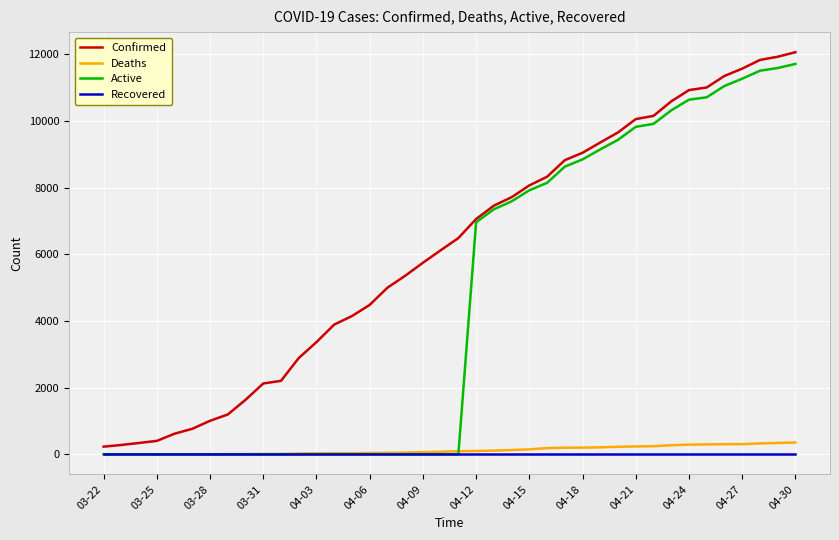

What is the maximum value for Confirmed?

12063